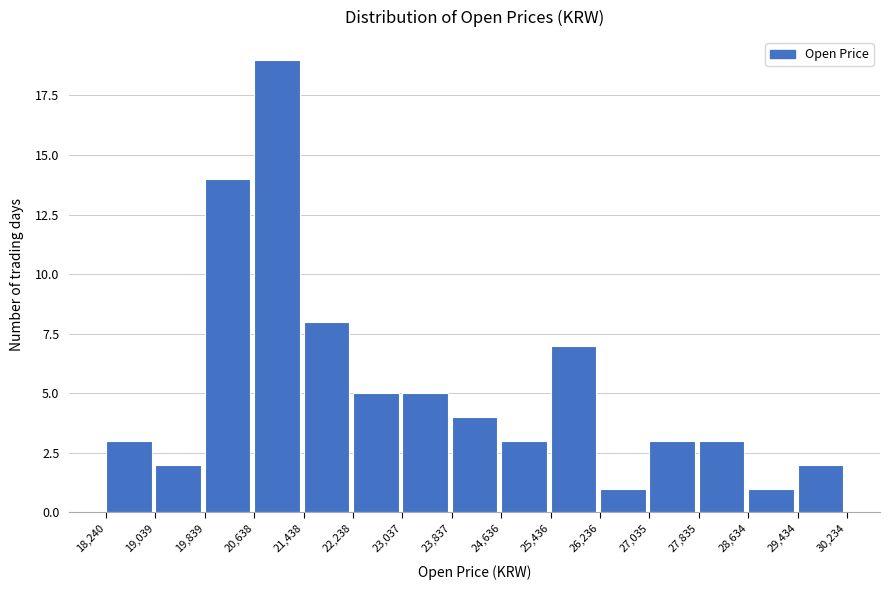

Reading left to right, list every bar in this chart as the range it spans on the x-axis followed by its height. The values are not printed on the chart, so give them approximately, as read against the axis.

18,240 to 19,039: 3
19,039 to 19,839: 2
19,839 to 20,638: 14
20,638 to 21,438: 19
21,438 to 22,238: 8
22,238 to 23,037: 5
23,037 to 23,837: 5
23,837 to 24,636: 4
24,636 to 25,436: 3
25,436 to 26,236: 7
26,236 to 27,035: 1
27,035 to 27,835: 3
27,835 to 28,634: 3
28,634 to 29,434: 1
29,434 to 30,234: 2